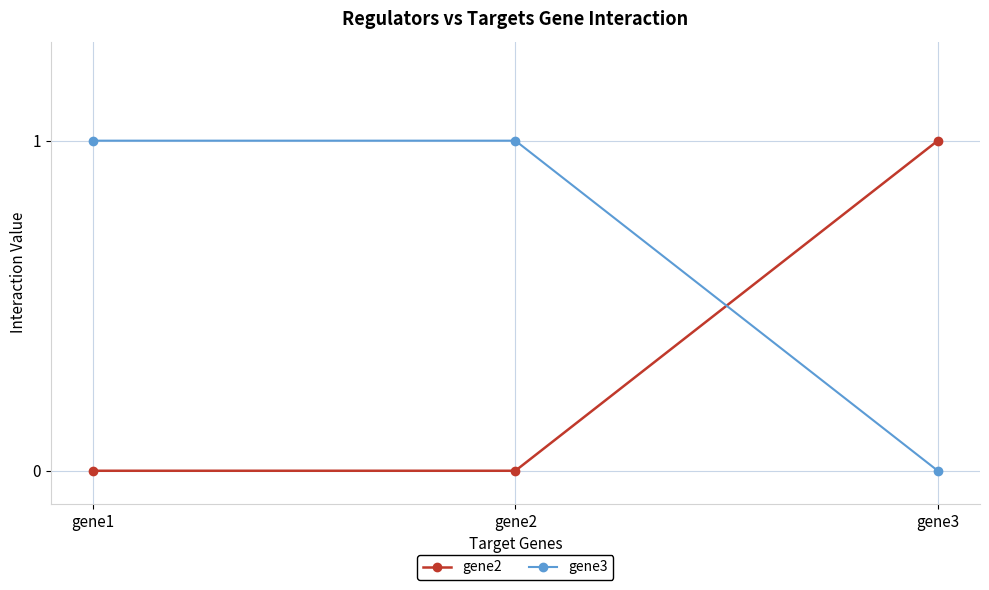

How many values in gene3 are above zero?

2